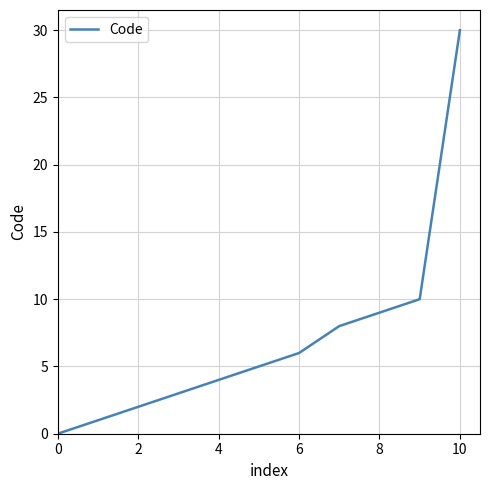

What is the greatest value displayed?

30